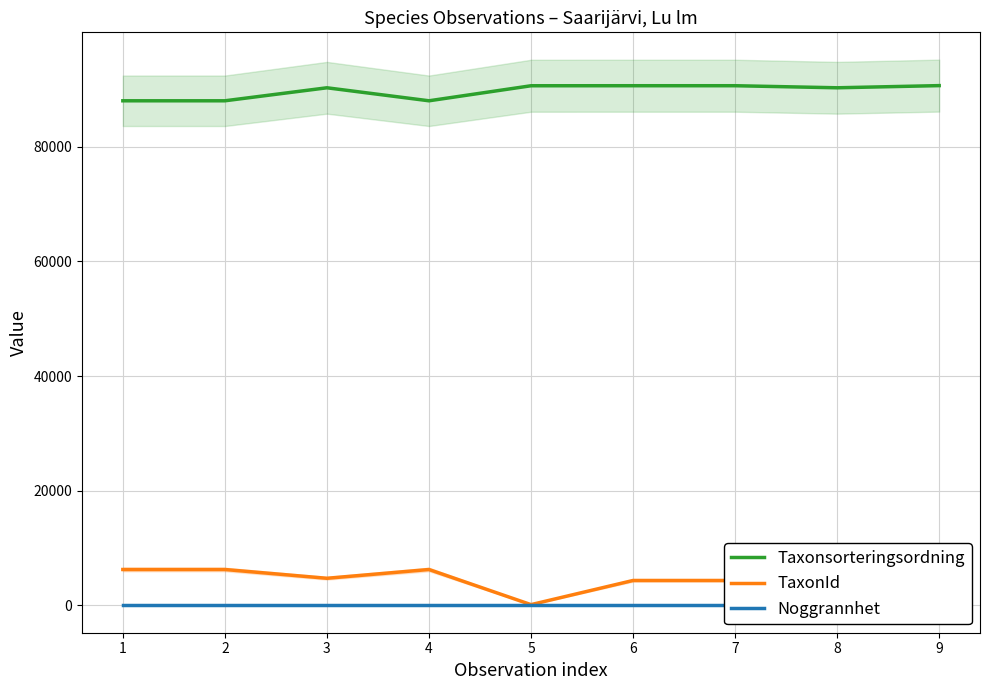

How many categories are shown in the chart?

9